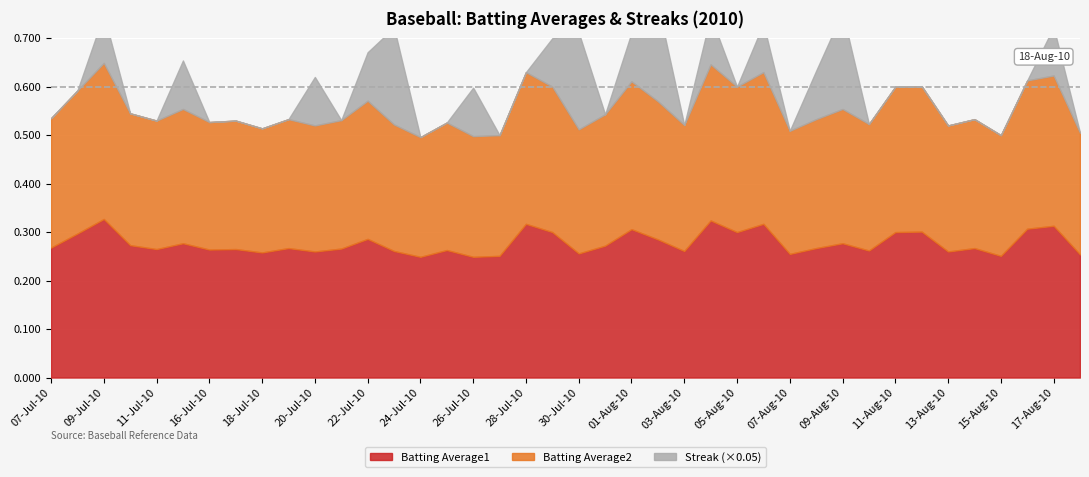

At which category does Batting Average2 reach its first local peak?

2010-07-09